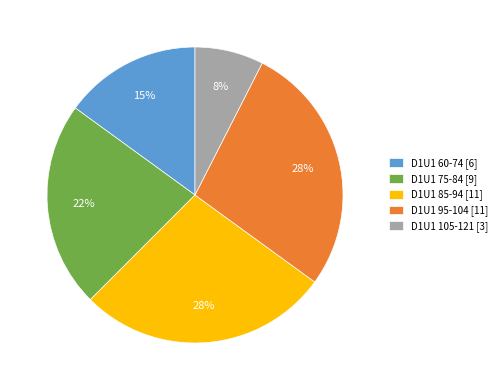

Is the sum of D1U1 85-94 [11] and D1U1 60-74 [6] greater than half?

No